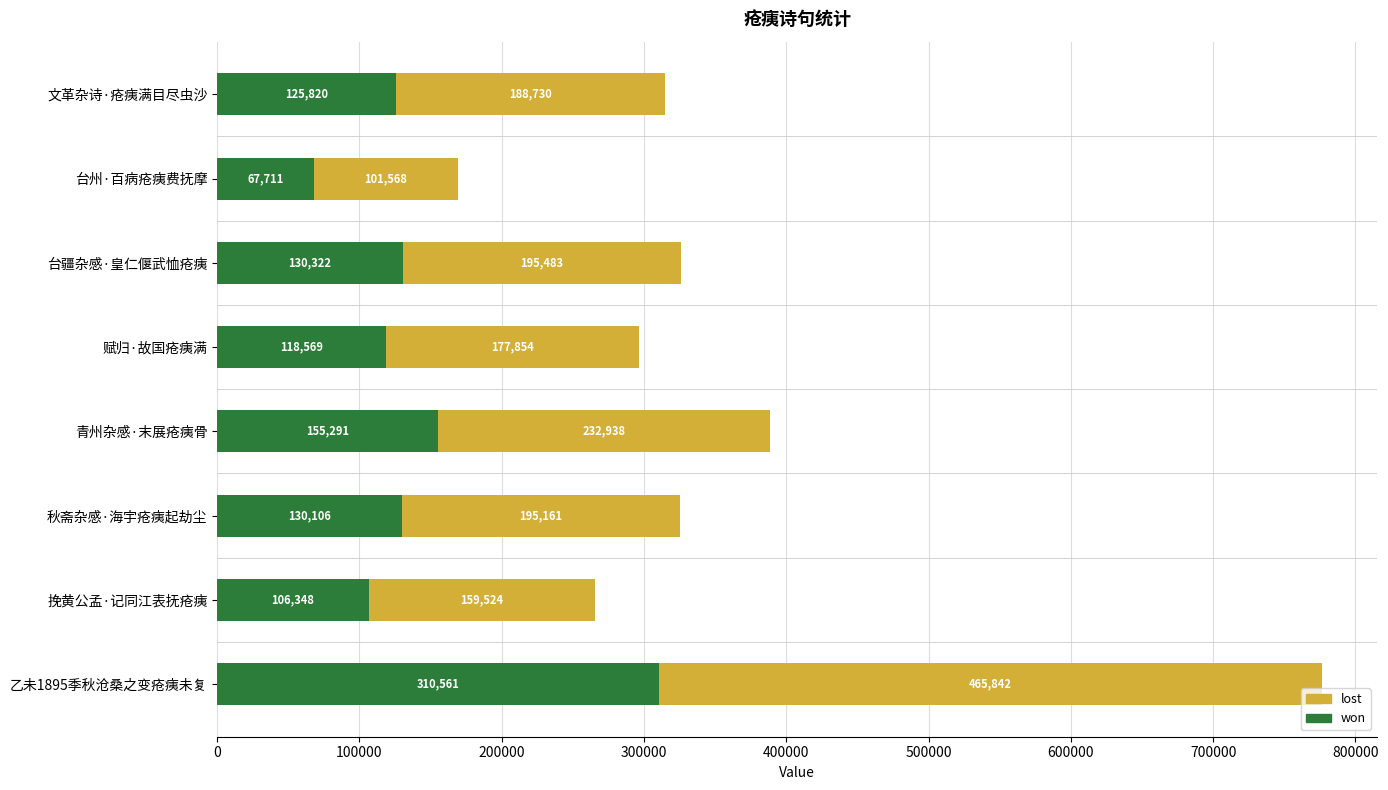

What is the total value across all series at 文革杂诗·疮痍满目尽虫沙?

314550